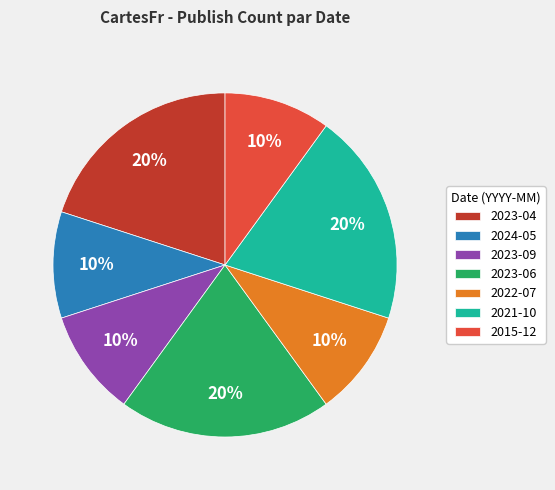

True or false: 2022-07 accounts for 10% of the total.

True